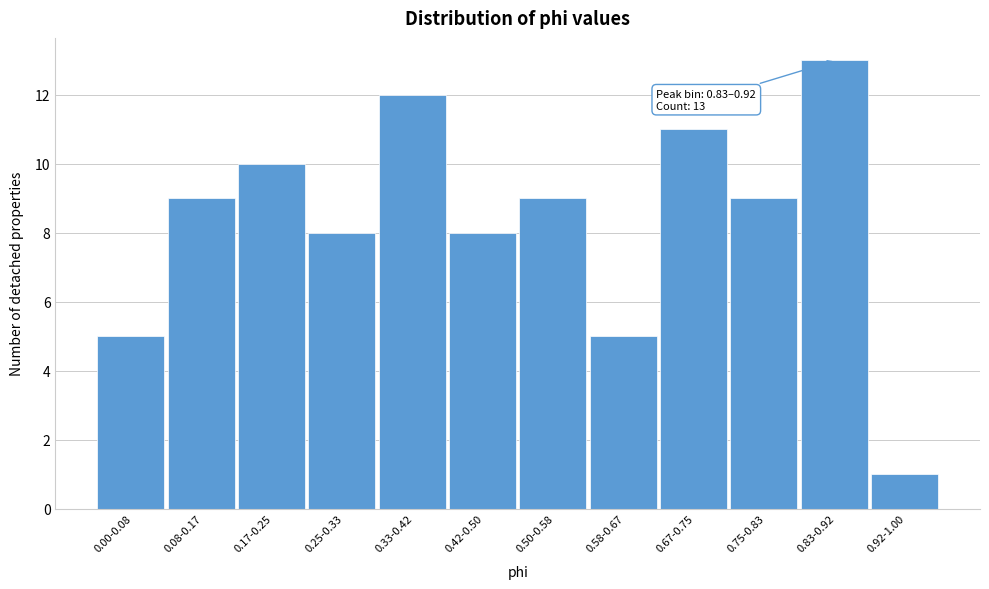

Reading left to right, list all the values displayed in this chart.

0.00-0.08=5	0.08-0.17=9	0.17-0.25=10	0.25-0.33=8	0.33-0.42=12	0.42-0.50=8	0.50-0.58=9	0.58-0.67=5	0.67-0.75=11	0.75-0.83=9	0.83-0.92=13	0.92-1.00=1